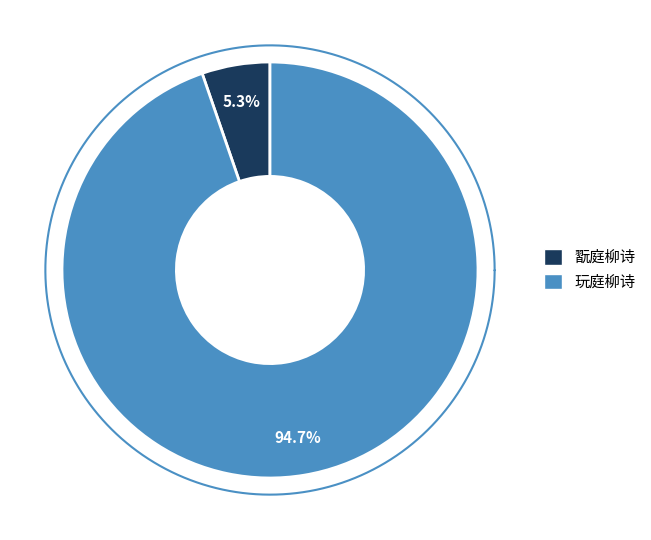

To the nearest percent, what is the average slice percentage?

50%